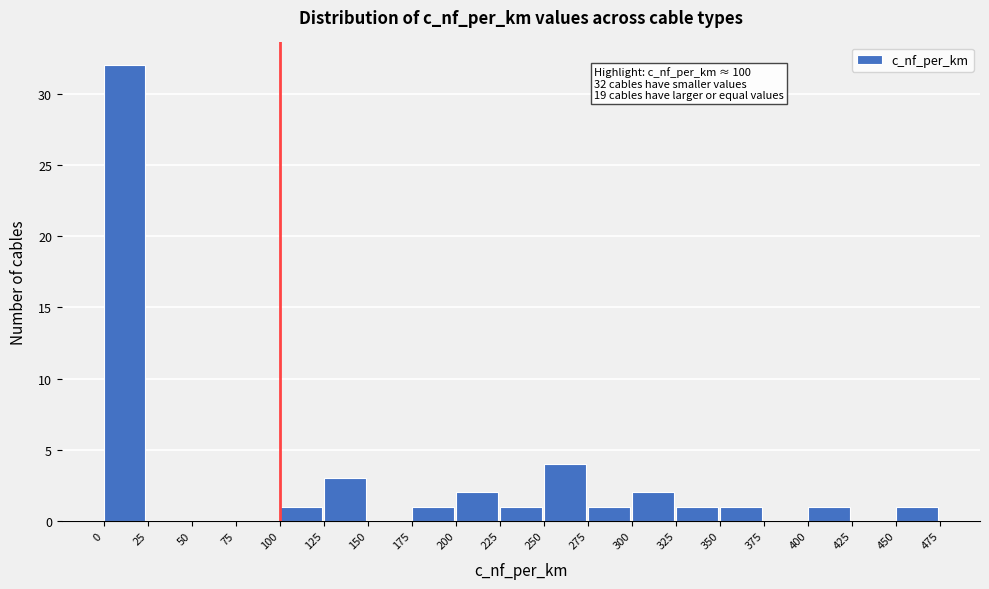

Over which range of the x-axis is the bar tallest?

0 to 25